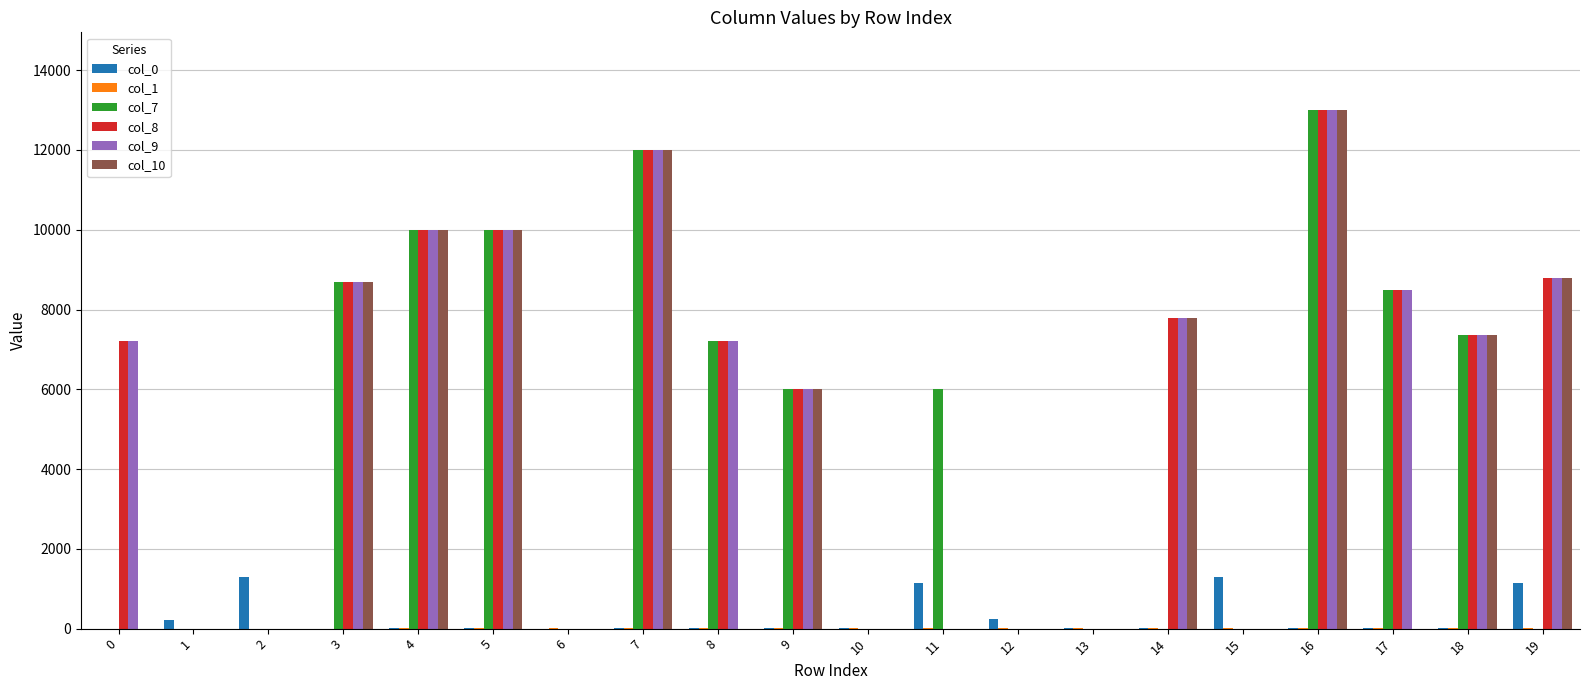

Count the number of categories in the chart.

20